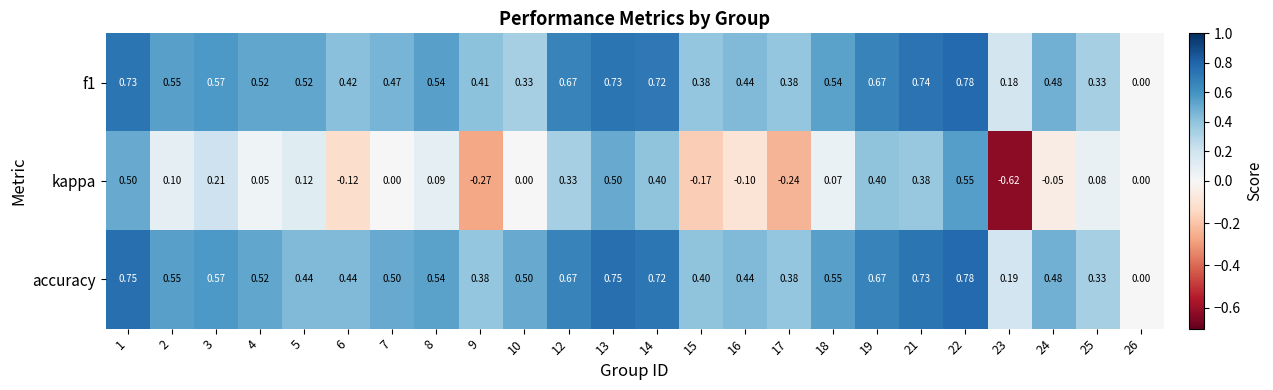

Between 3 and 14, which series saw the biggest shift?

kappa